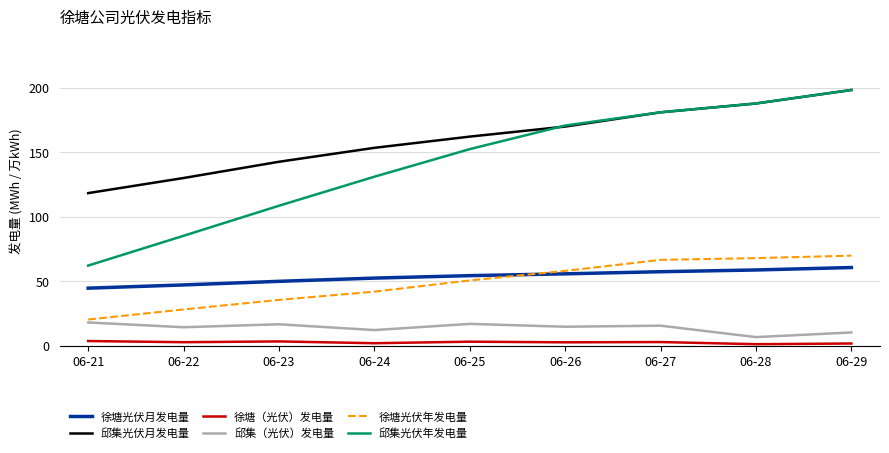

True or false: 邱集光伏年发电量 has more than 2 points higher than both neighbors.

False